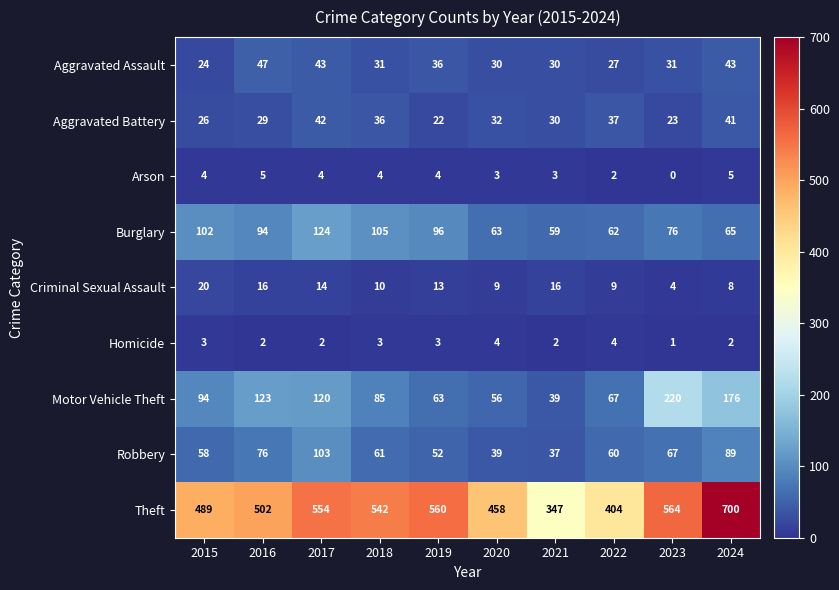

Rank the series at 2022 from lowest to highest value.

Arson, Homicide, Criminal Sexual Assault, Aggravated Assault, Aggravated Battery, Robbery, Burglary, Motor Vehicle Theft, Theft